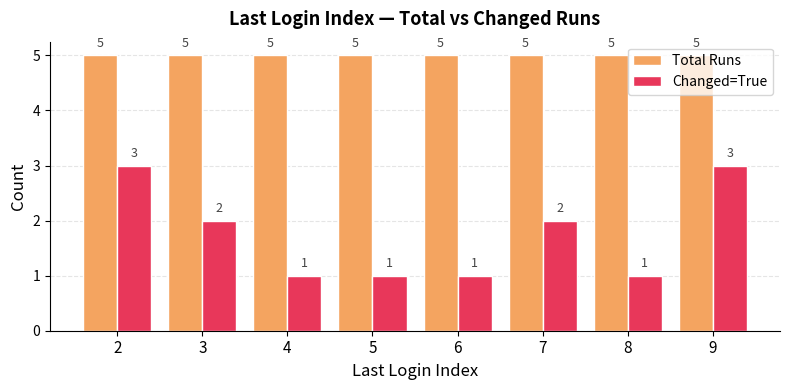

What is the total value across all series at 8?

6